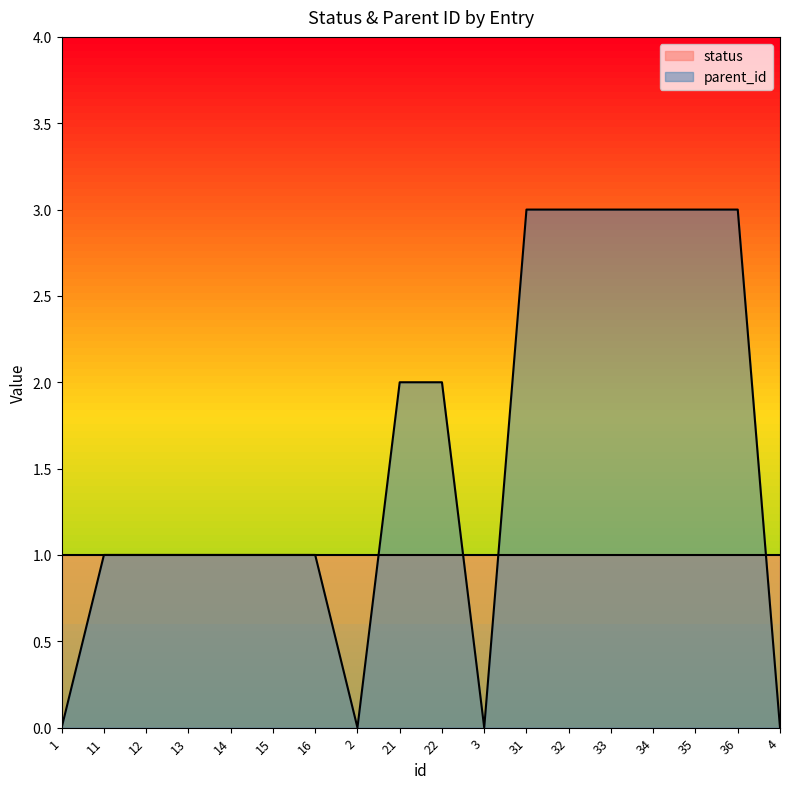

What is the sum of all values?

28